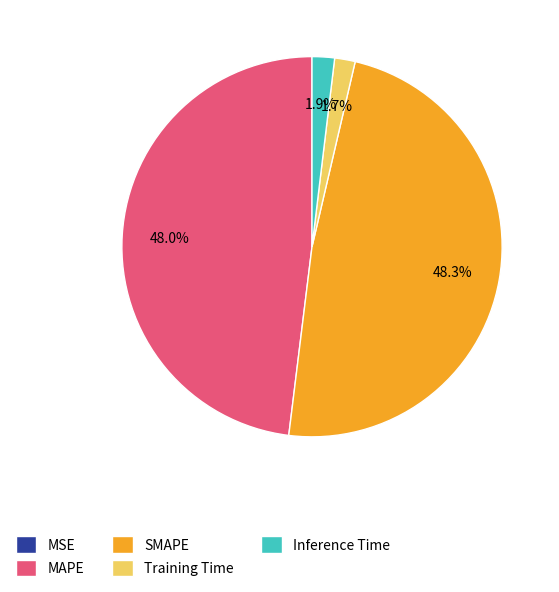

Is Inference Time the majority of the pie?

No